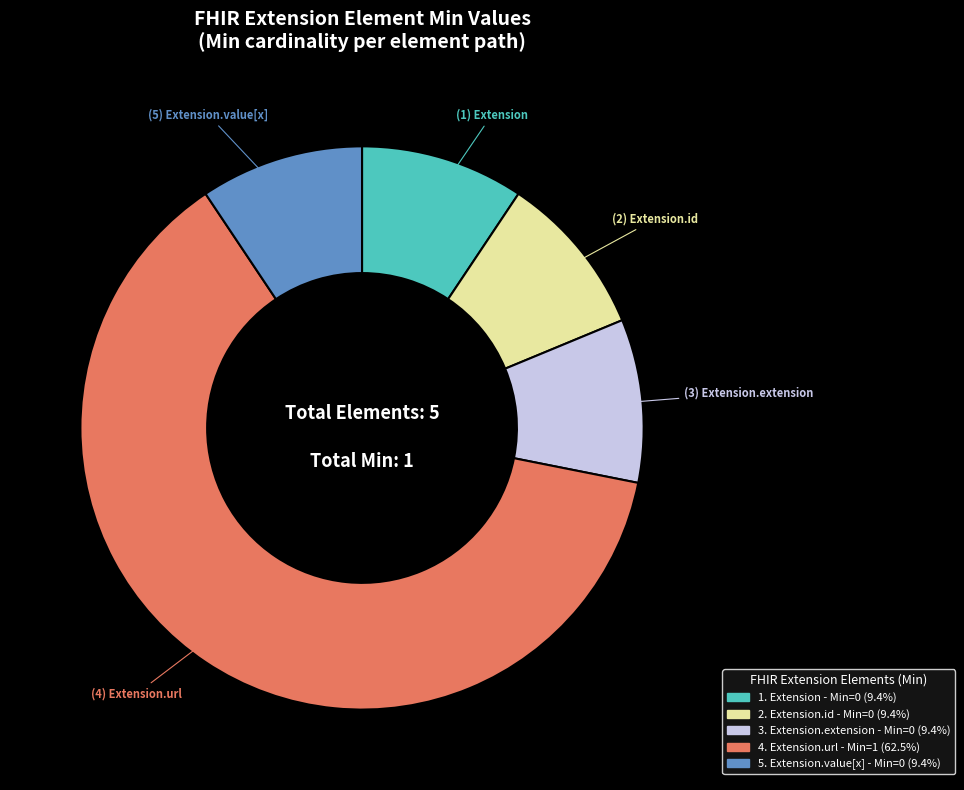

Does any single category account for the majority?

Yes